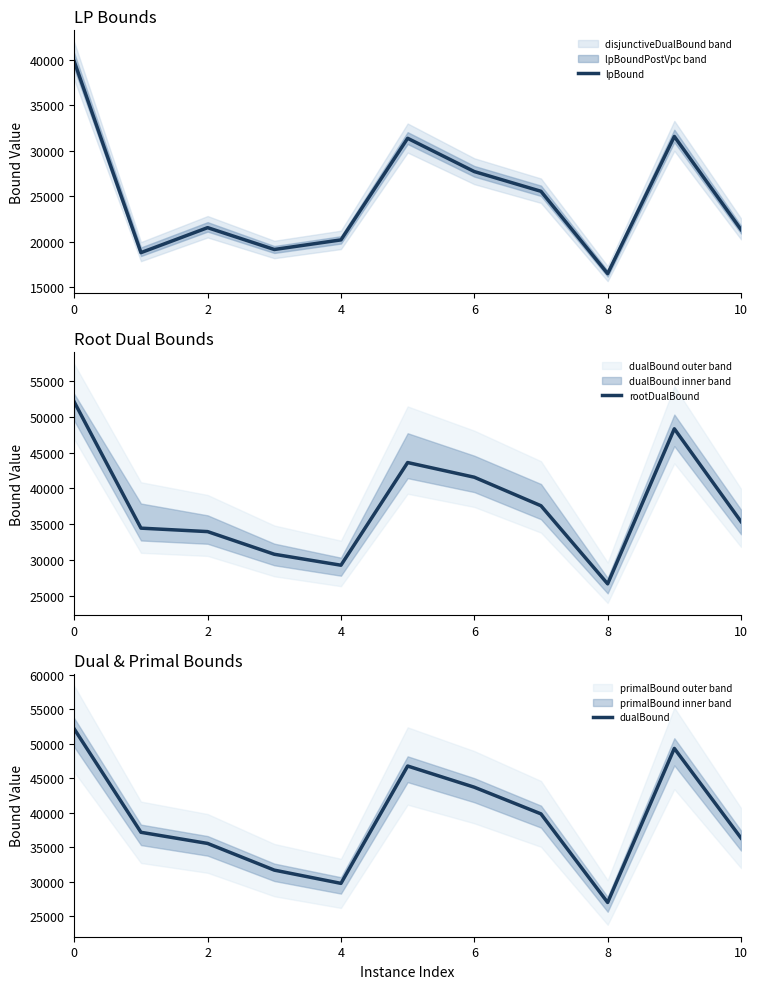

Which series has the largest range (max minus min)?

rootDualBound